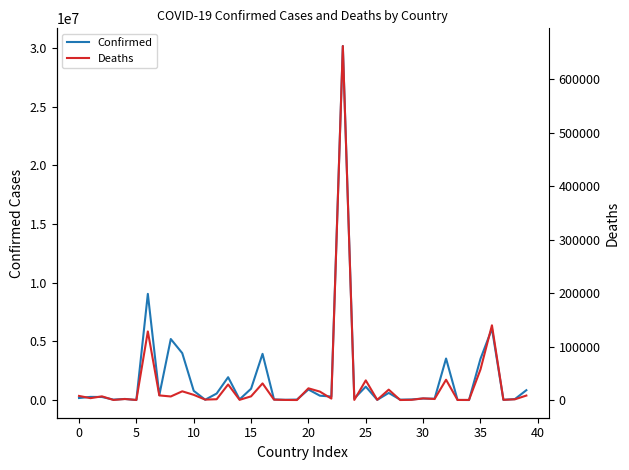

Between 18 and 19, which is larger?

19